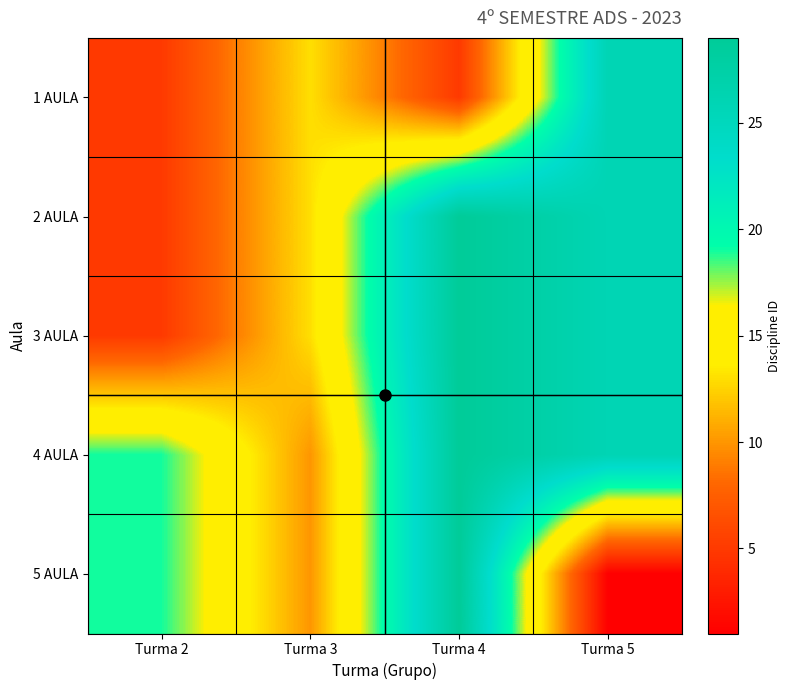

Which series has the largest range (max minus min)?

5 AULA